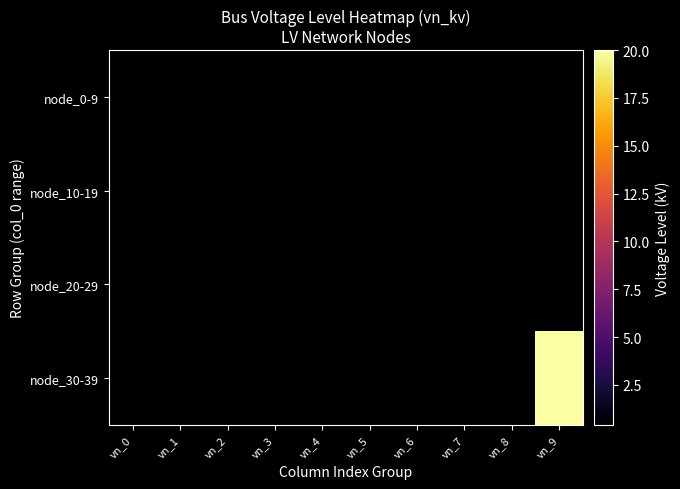

List the series in order of their peak value, highest first.

node_30-39, node_0-9, node_10-19, node_20-29